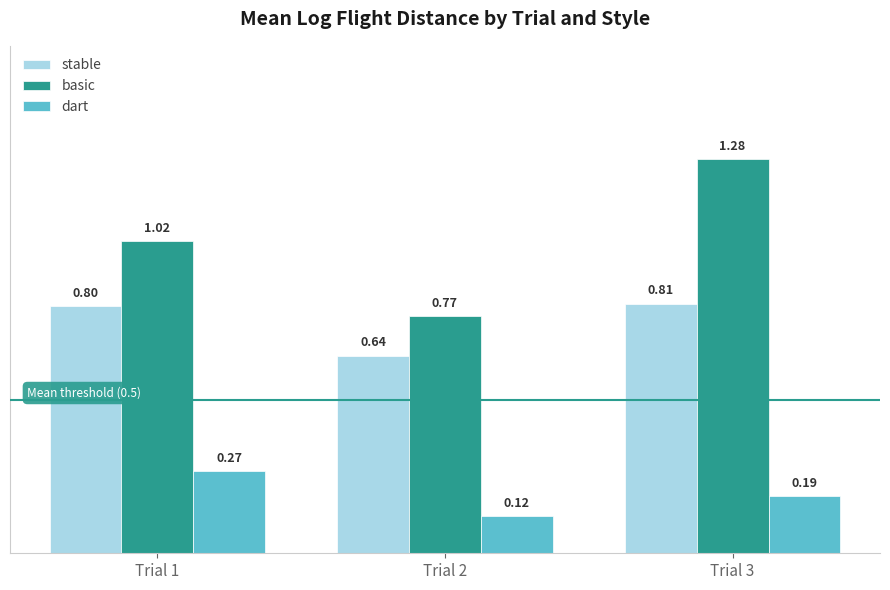

What is the value of the stable bar at the 3rd from the left?

0.8